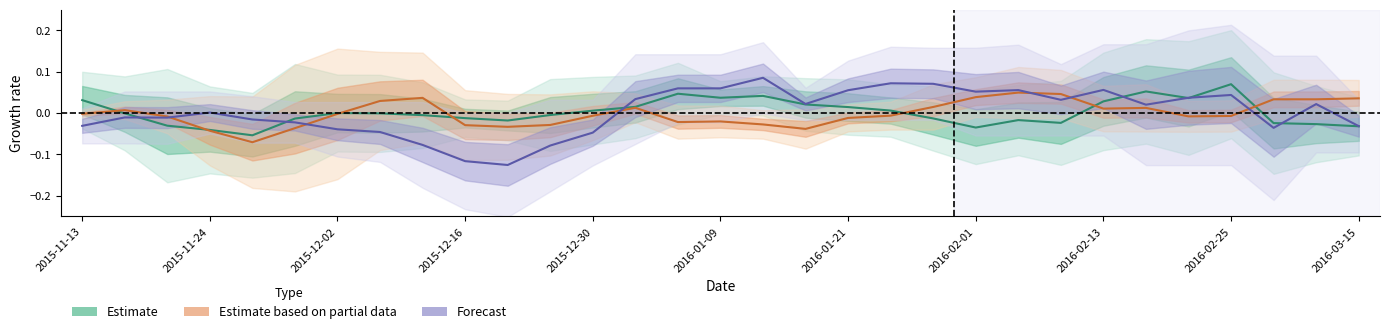

Does the chart have visible grid lines?

No